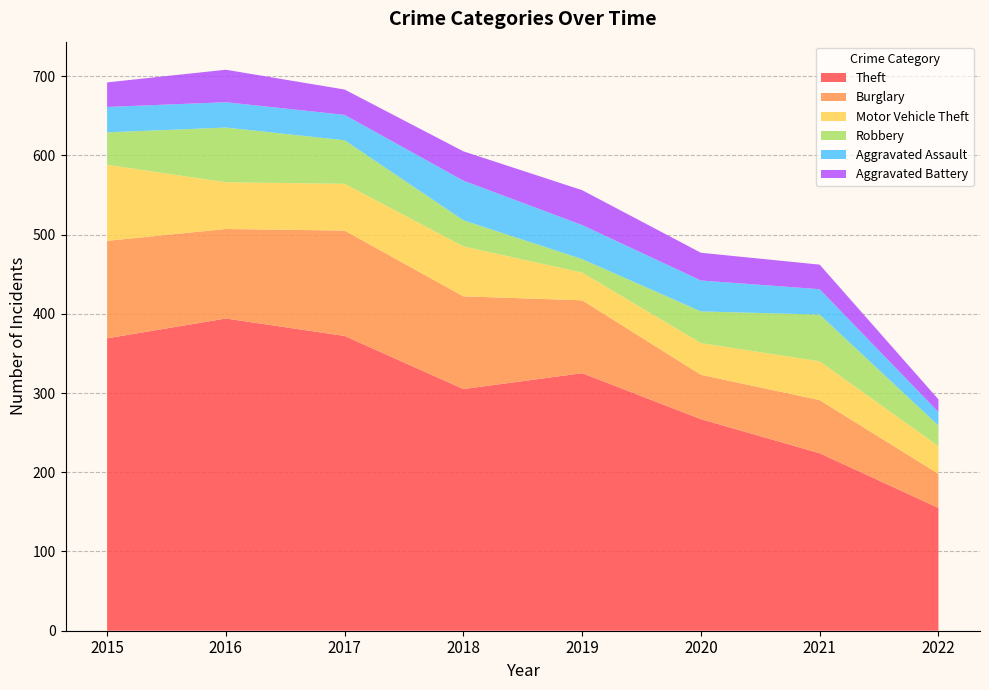

Reading right to left, transcribe all the data shown in this chart.

Theft: 155	224	267	325	305	372	394	369
Burglary: 43	67	56	92	117	133	113	123
Motor Vehicle Theft: 35	49	40	35	63	59	59	96
Robbery: 26	59	40	17	33	55	69	41
Aggravated Assault: 17	32	39	43	50	32	32	32
Aggravated Battery: 16	31	35	44	37	32	41	31